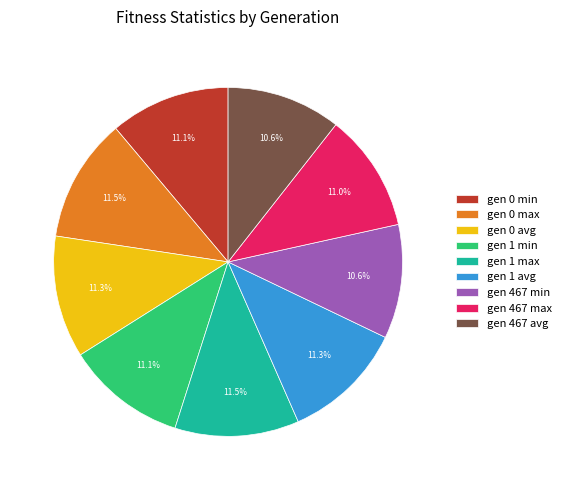

Count the number of slices in the pie.

9